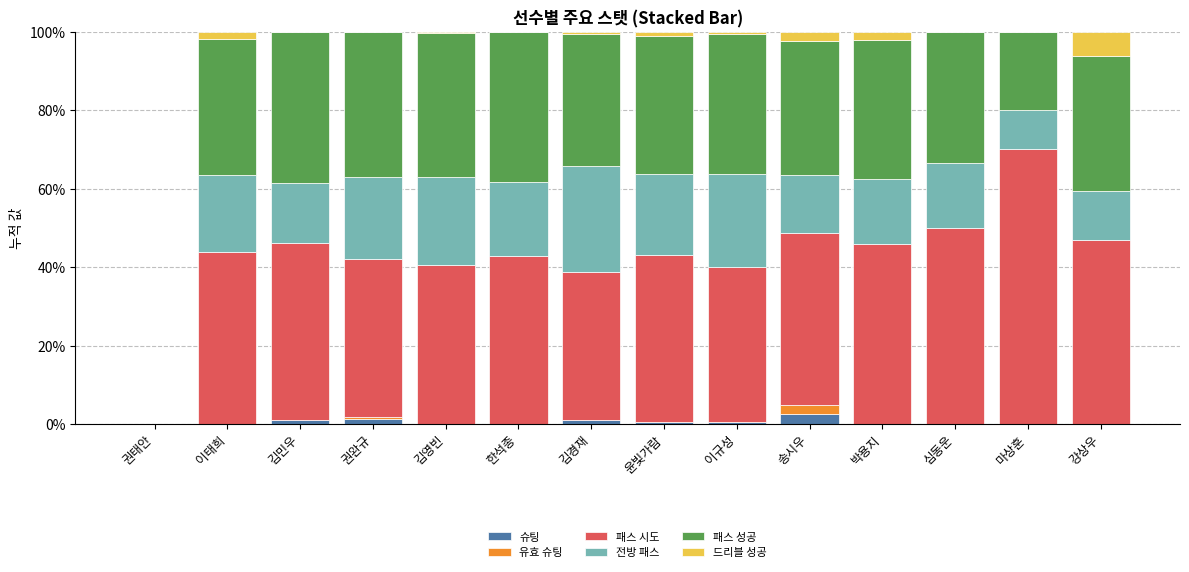

What is the total value across all series at 강상우?

100.0